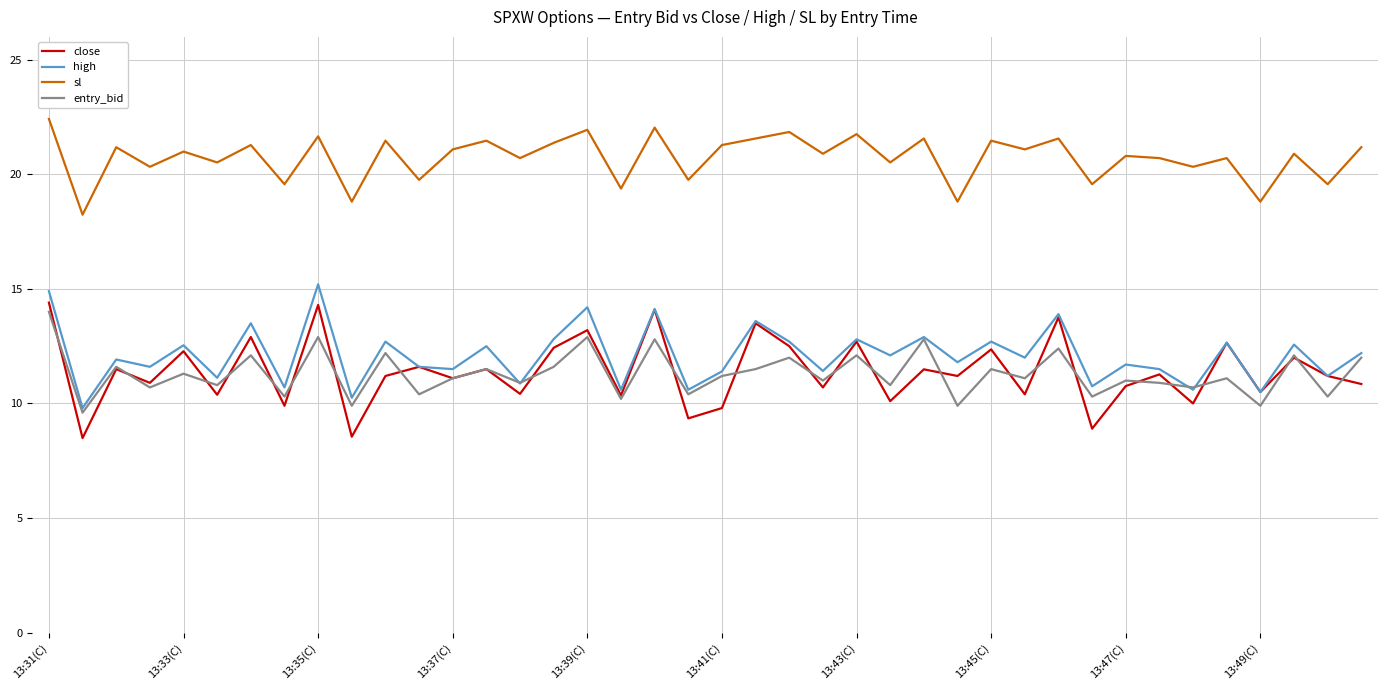

Does the chart display data point markers on the line(s)?

No